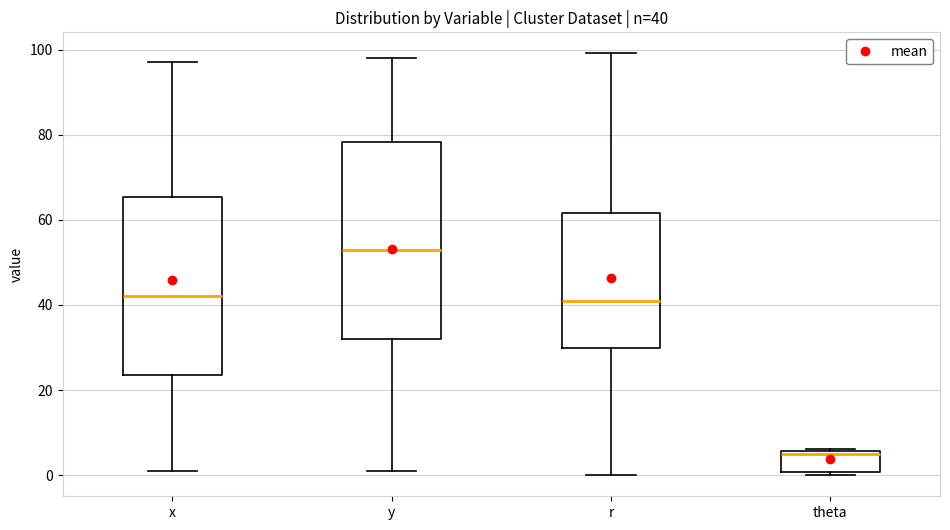

Which box's median line is the lowest?

theta